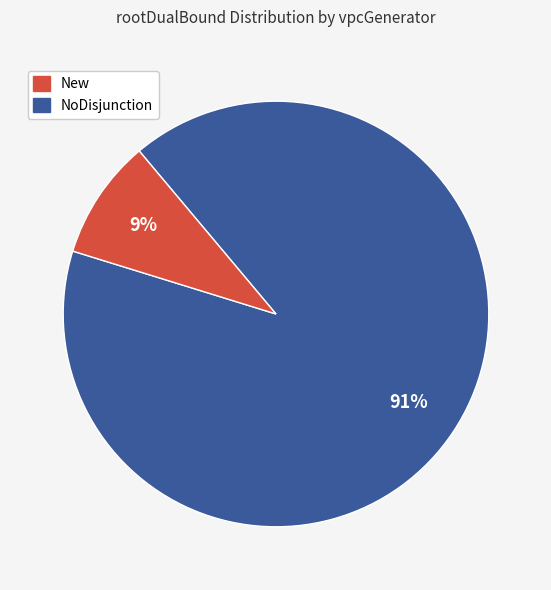

Is there a majority slice in this chart?

Yes